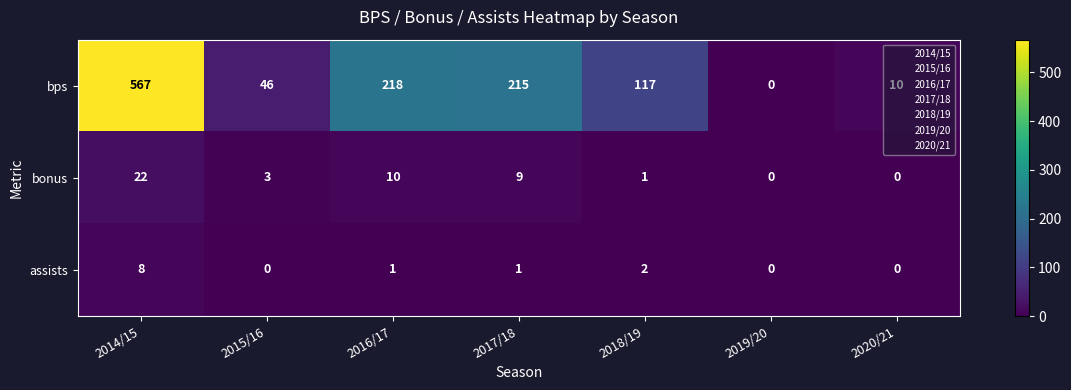

What is the total value across all series at 2016/17?

229